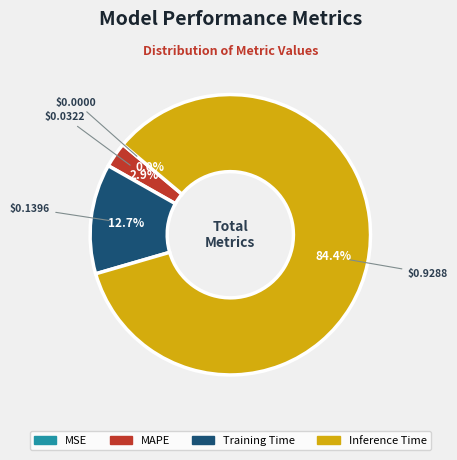

Is there a majority slice in this chart?

Yes